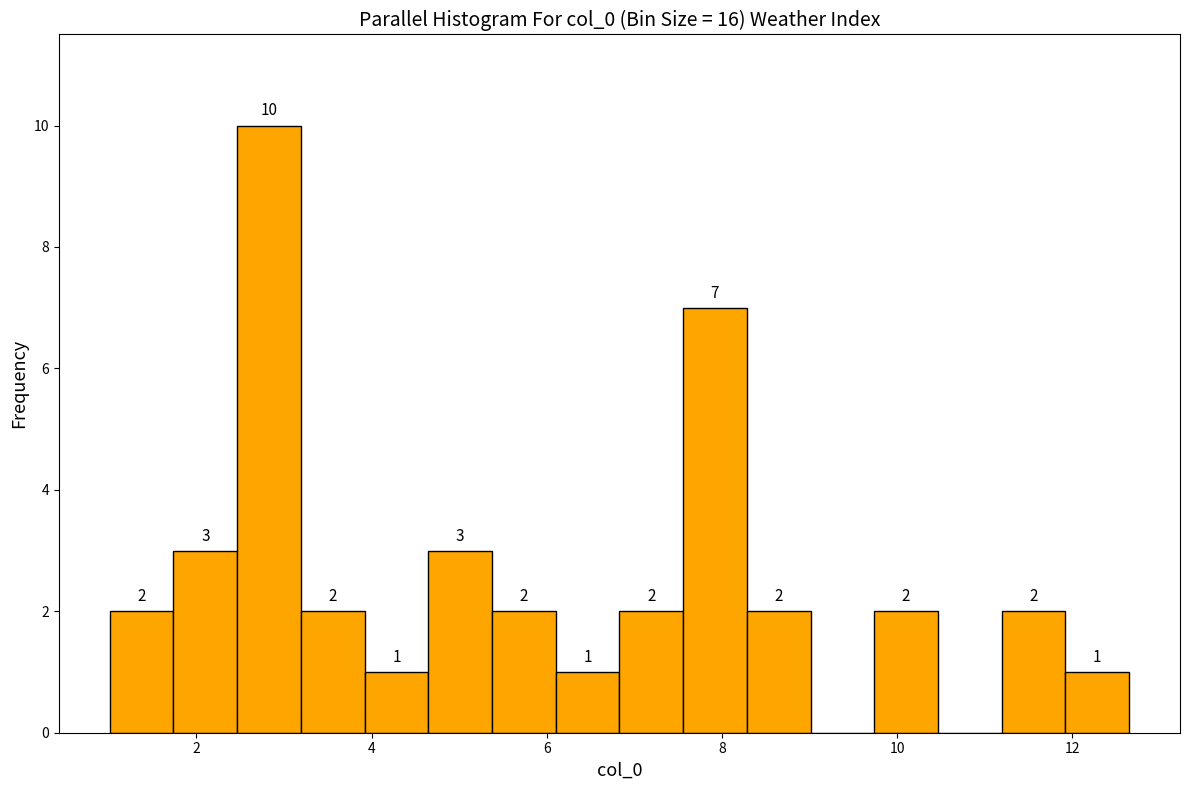

Read against the x-axis, roughly where is the centre of the tallest bar?

2.8